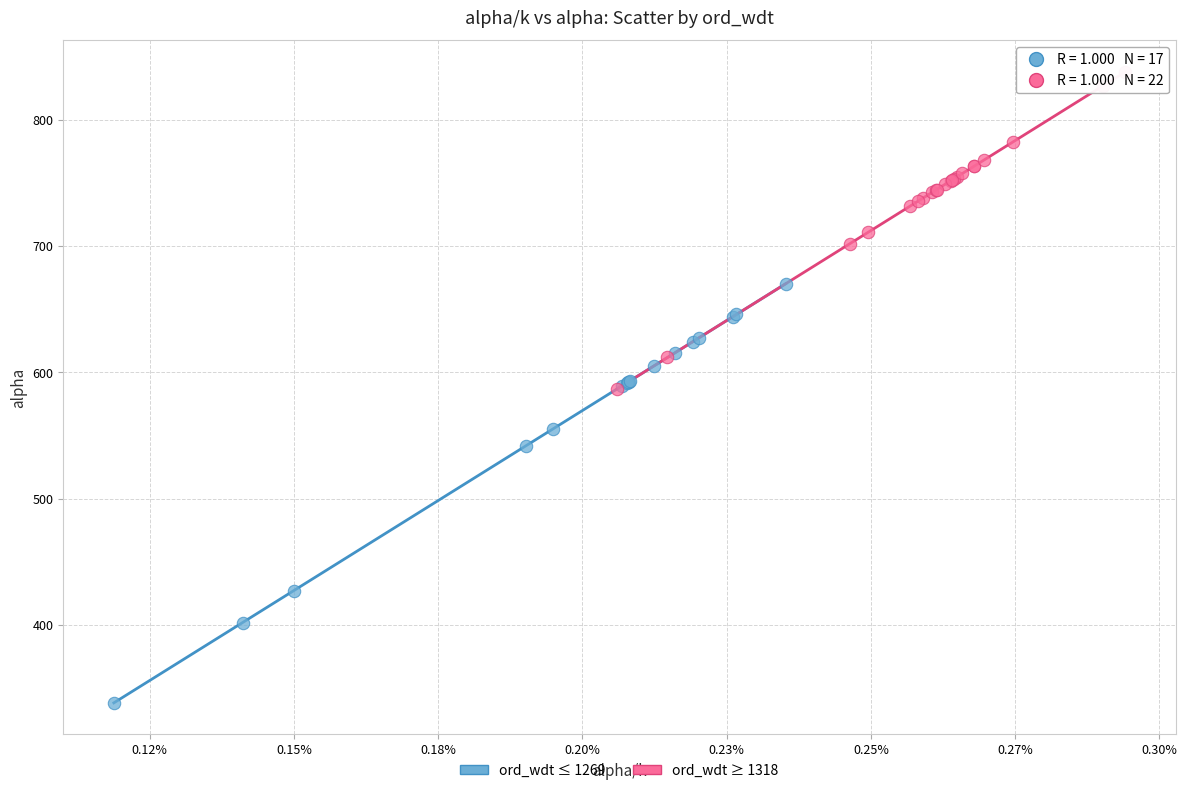

Which series contains the lowest Y value?

ord_wdt ≤ 1269